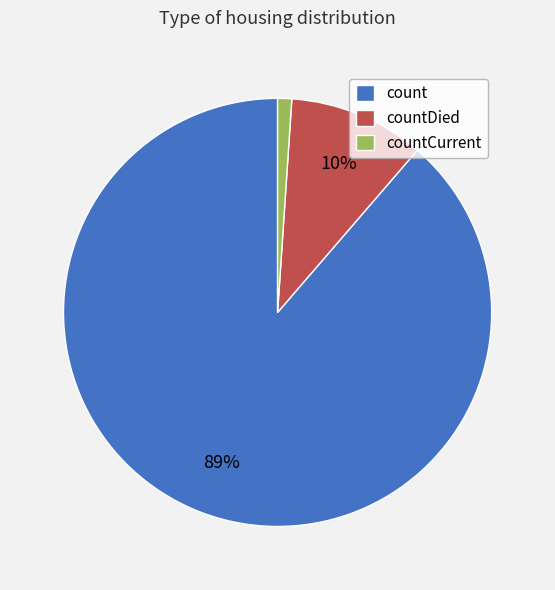

Between countDied and count, which is larger?

count